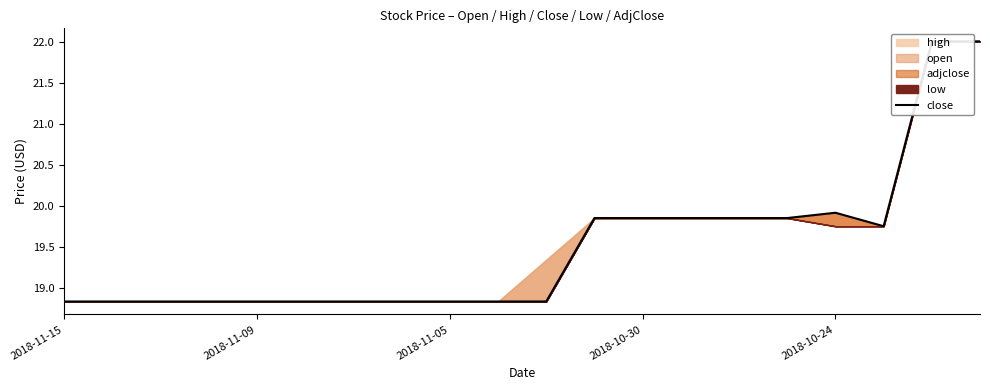

How many lines are shown in the chart?

1